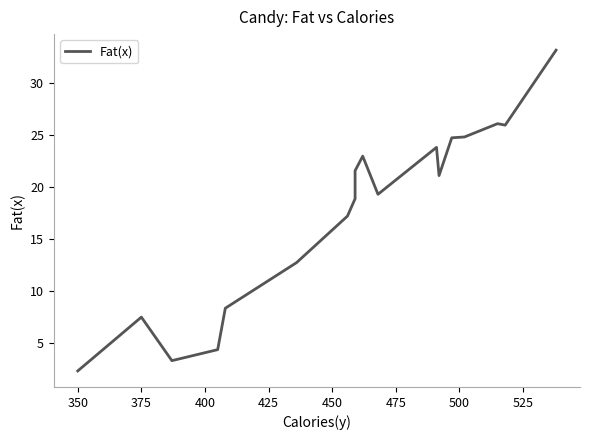

How many interior local peaks (higher than both neighbors) does the data have?

4